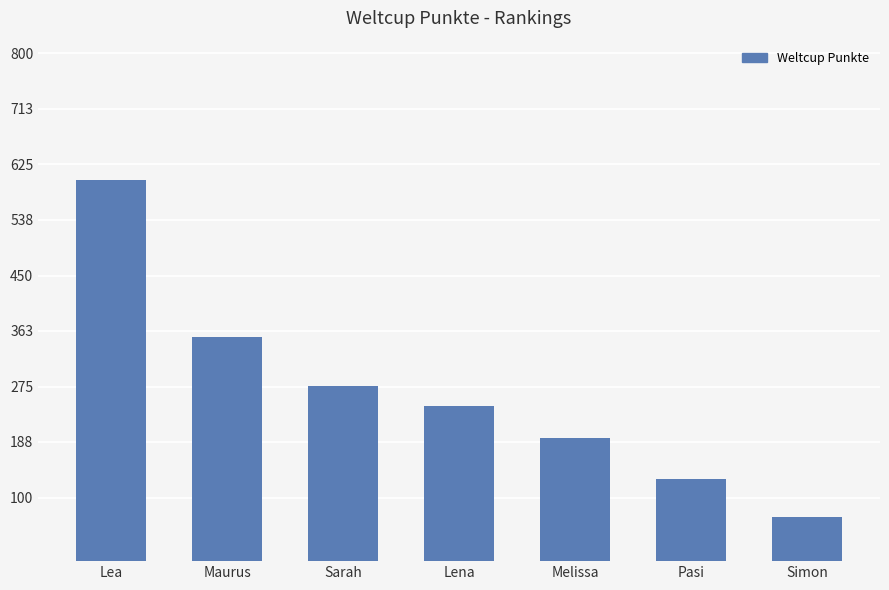

Rank the categories by value from highest to lowest.

Lea, Maurus, Sarah, Lena, Melissa, Pasi, Simon